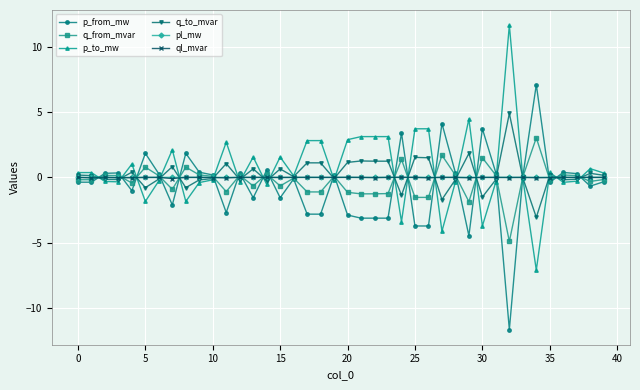

True or false: ql_mvar and p_to_mw cross at least once.

True